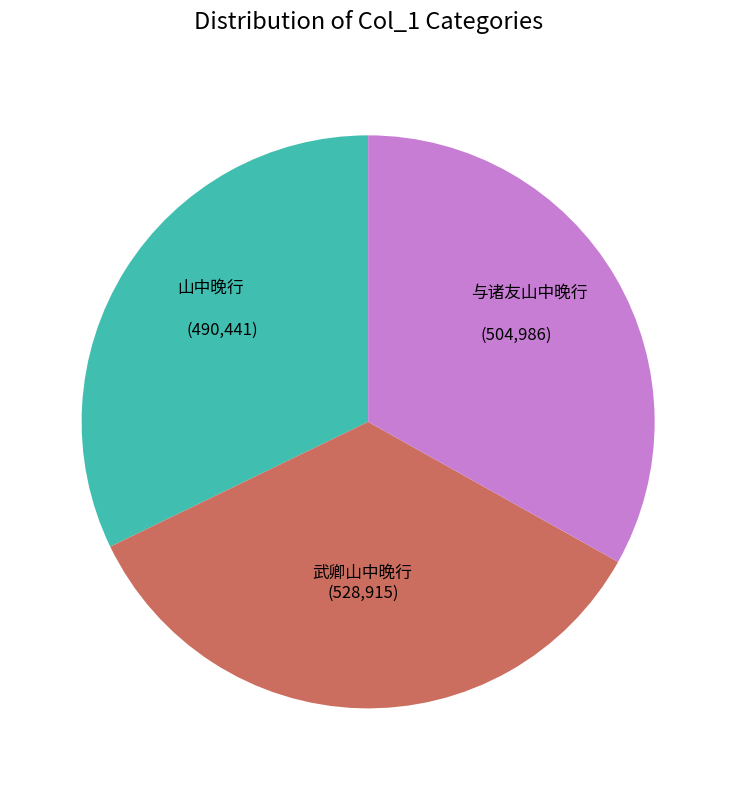

Is there any slice that represents more than half of the pie?

No